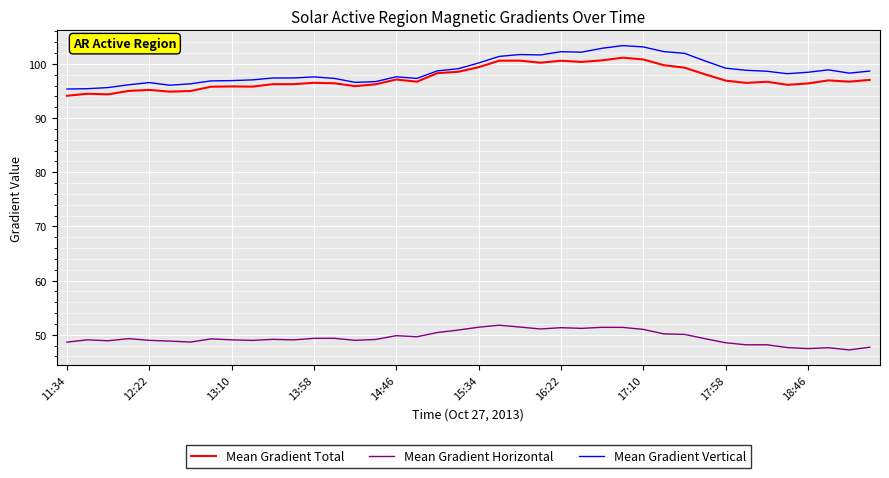

Which series has the largest range (max minus min)?

Mean Gradient Vertical